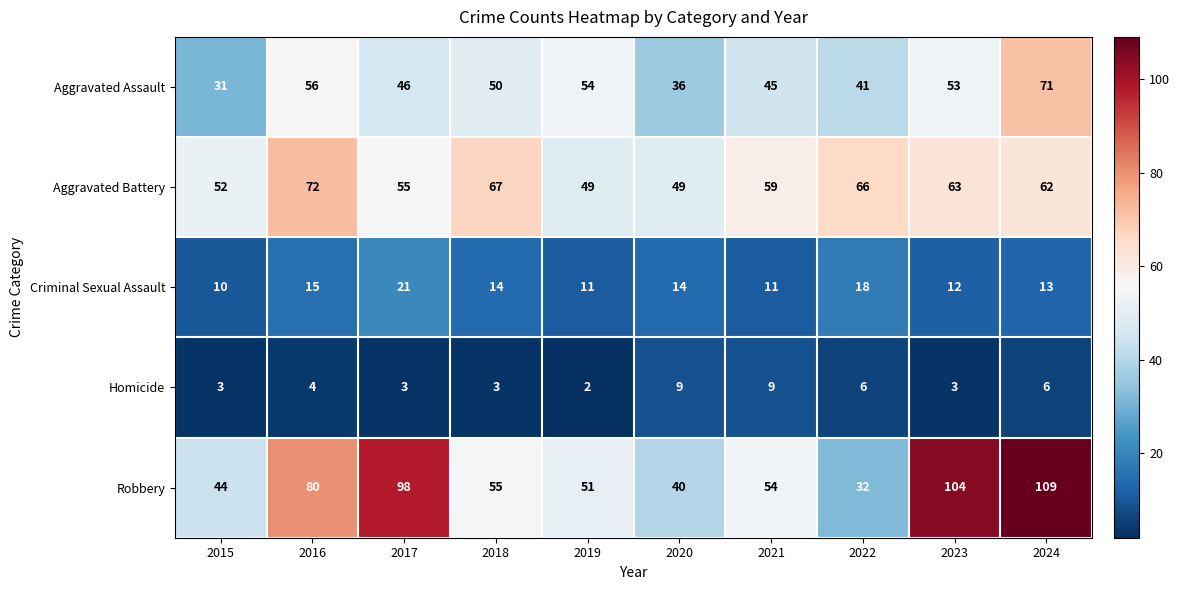

The value of Aggravated Battery at 2023 is 90. True or false?

False